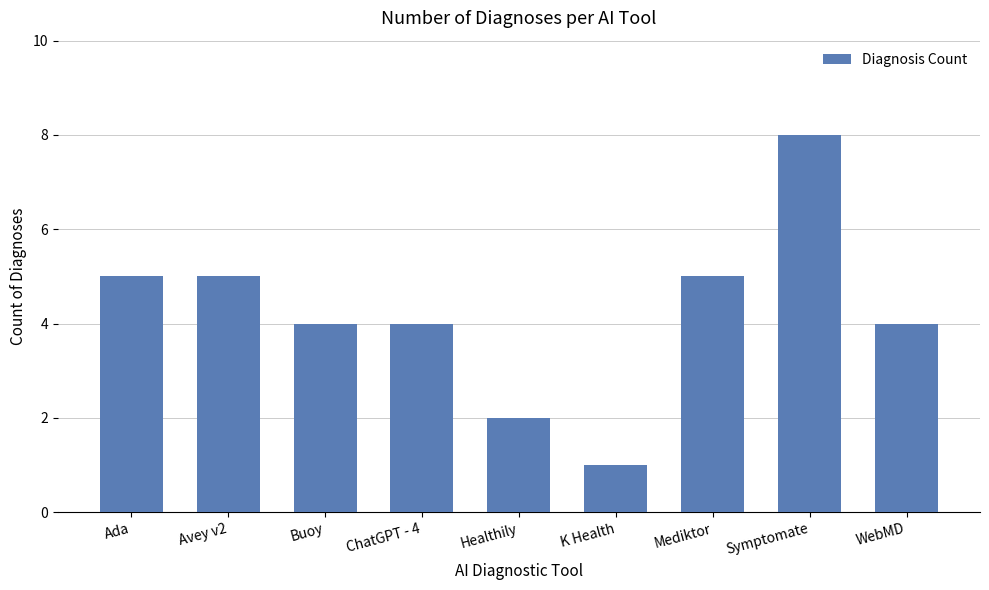

What is the sum of the values at Buoy and ChatGPT - 4?

8